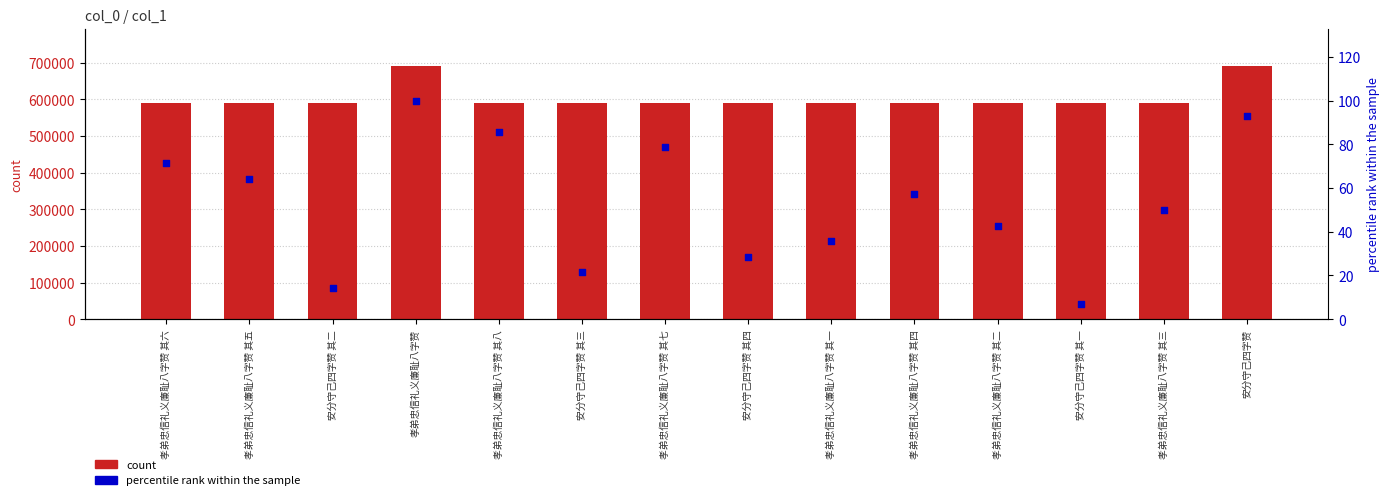

Is the value of percentile rank within the sample at 安分守己四字赞 其二 greater than the value of count at 孝弟忠信礼义廉耻八字赞 其六?

No